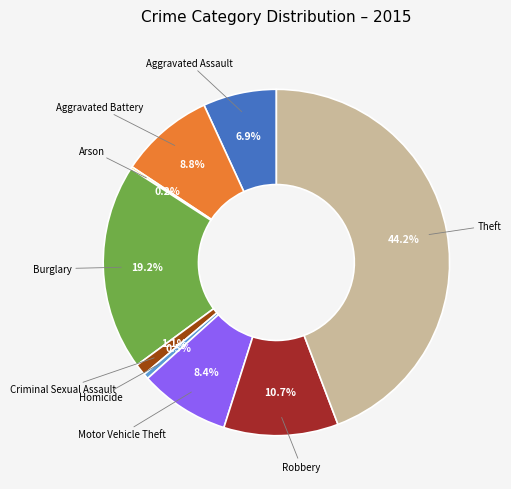

What percentage is the Theft slice, to the nearest percent?

44%